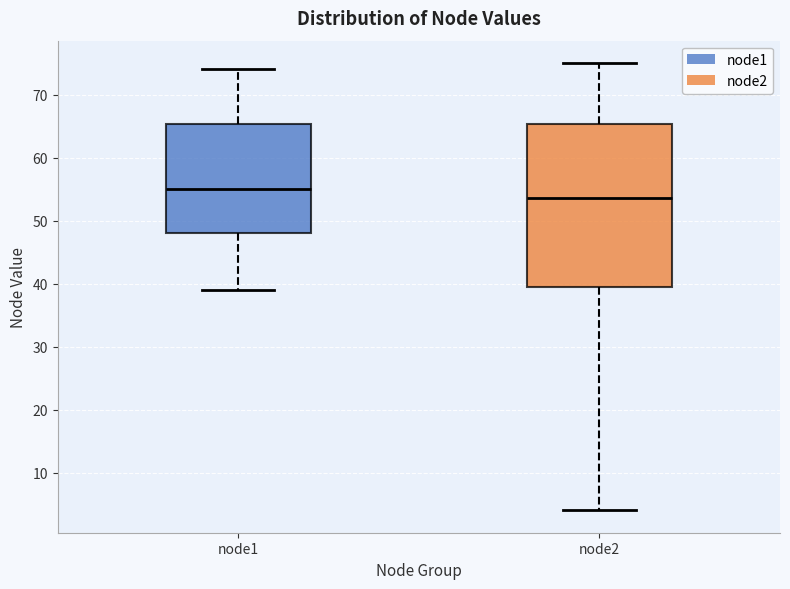

Where does the upper whisker of the box for node2 end on the y-axis? The values are not printed on the chart, so give them approximately, as read against the axis.

75